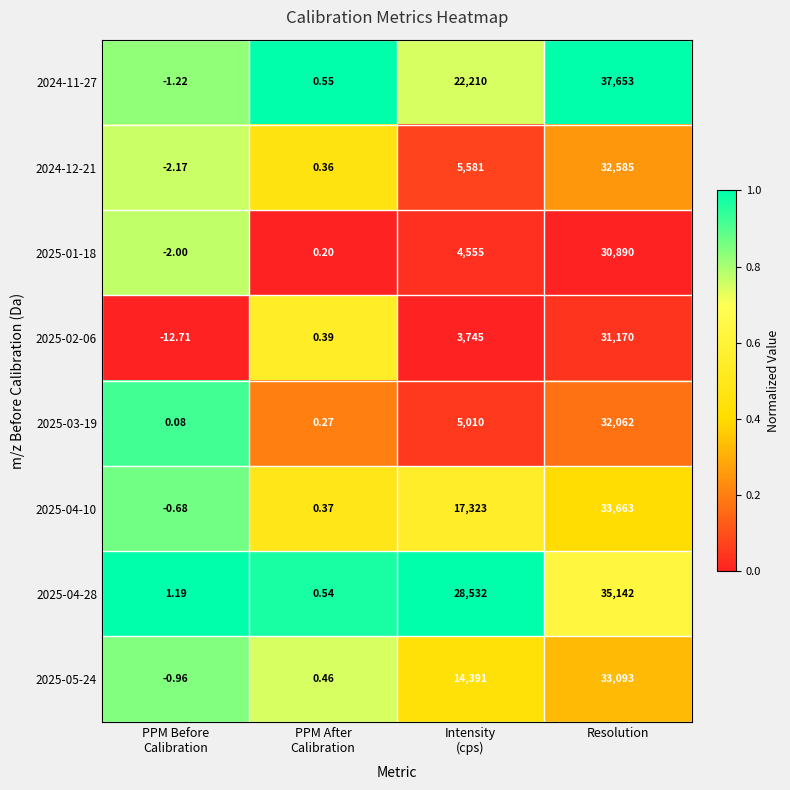

At which category is the sum across all series the highest?

Resolution